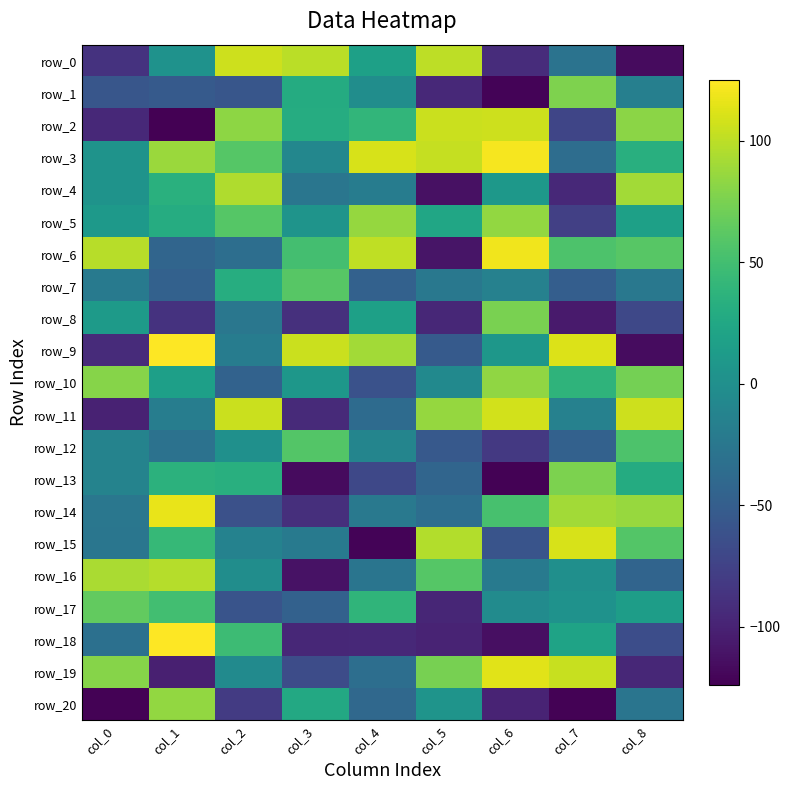

Where does the row_12 series first go above -13?

col_2